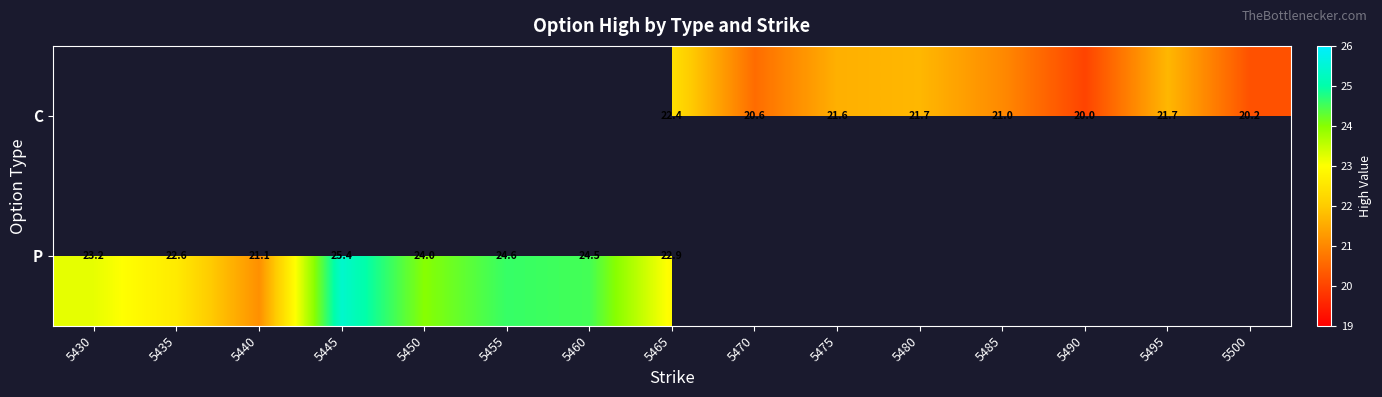

What is the difference between the P values at 5445 and 5440?

4.3